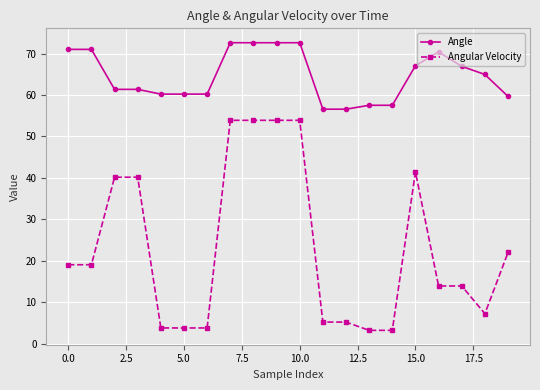

Does the chart display data point markers on the line(s)?

Yes